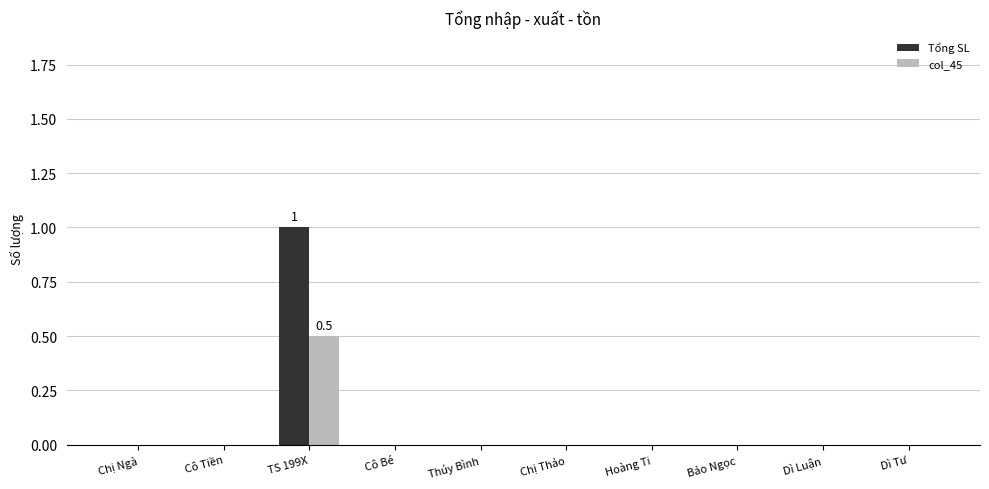

At which category is the sum across all series the highest?

TS 199X